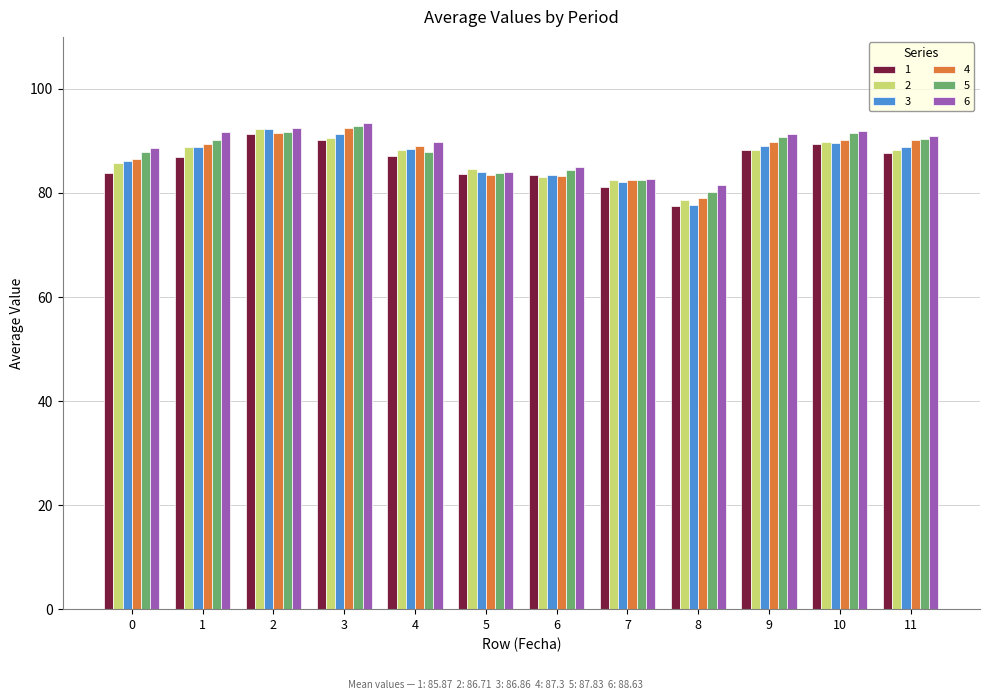

What is the value of the 3 bar at the 4th from the left?

91.3